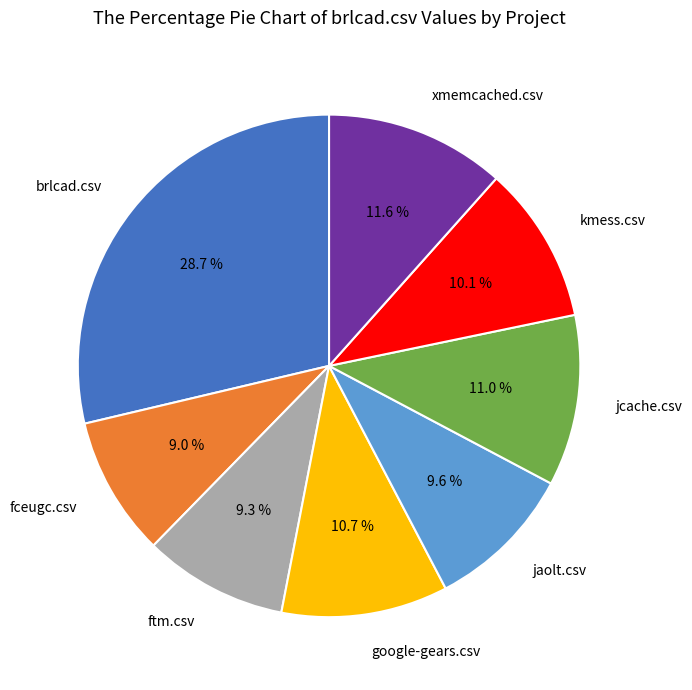

To the nearest percent, what is the average slice percentage?

12%